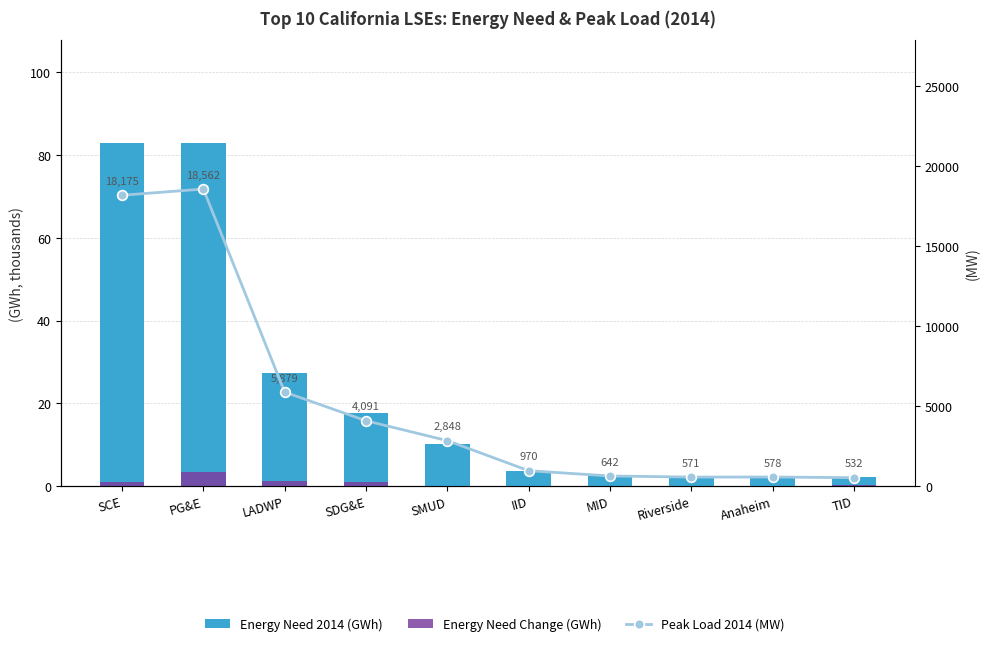

Where is Energy Need 2014 (GWh) nearest to the value 42?

LADWP